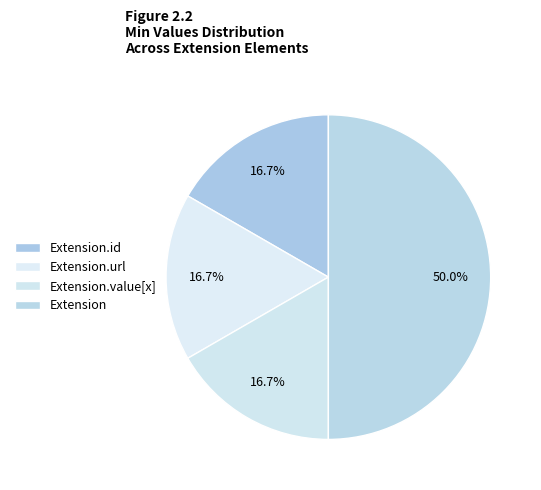

To the nearest percent, what is the combined percentage of Extension.url and Extension.value[x]?

33%